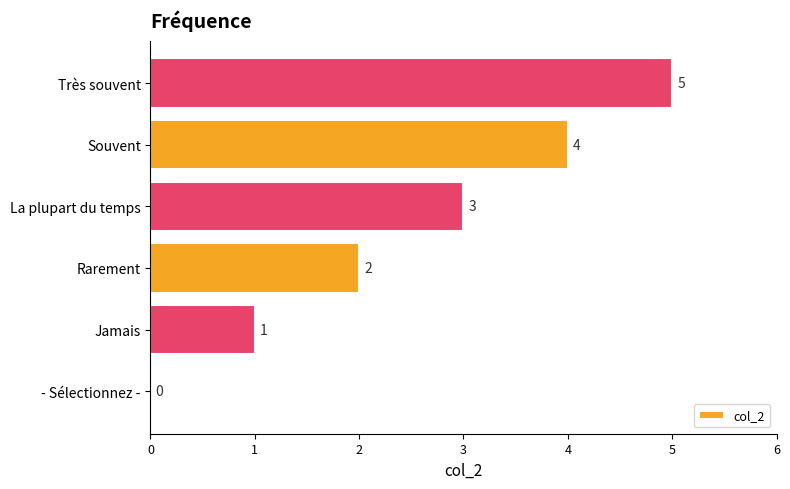

True or false: the data shows 5 at Très souvent.

True